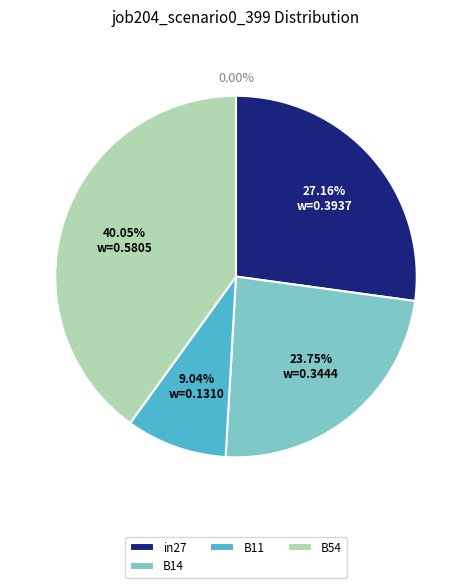

Which slice is the largest?

B54